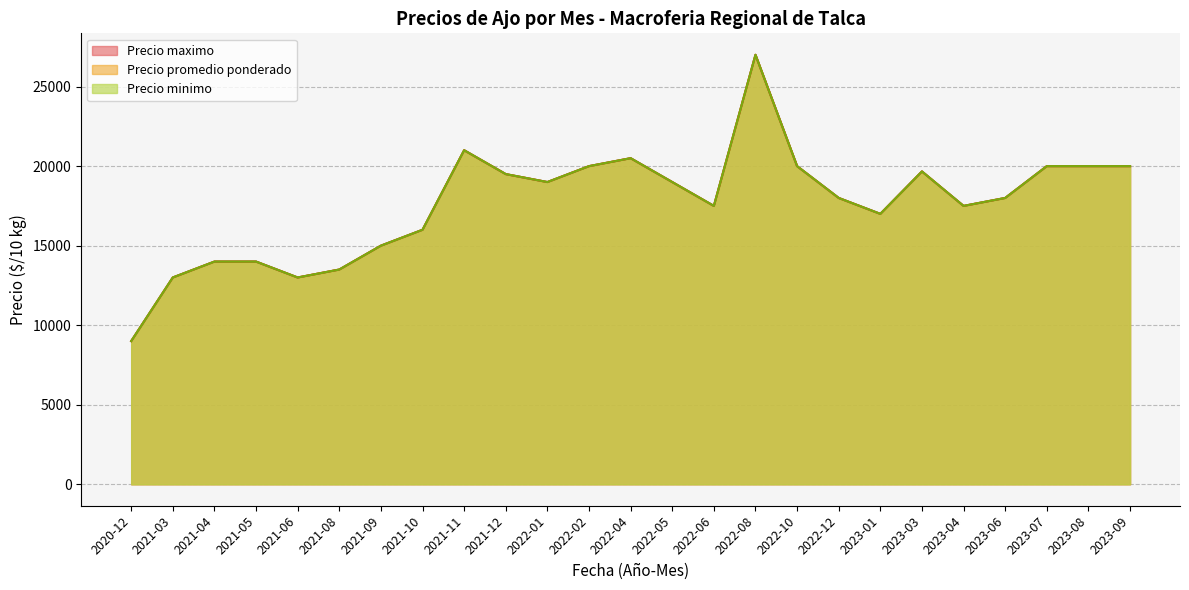

How many values in the Precio minimo series exceed 18000?

13